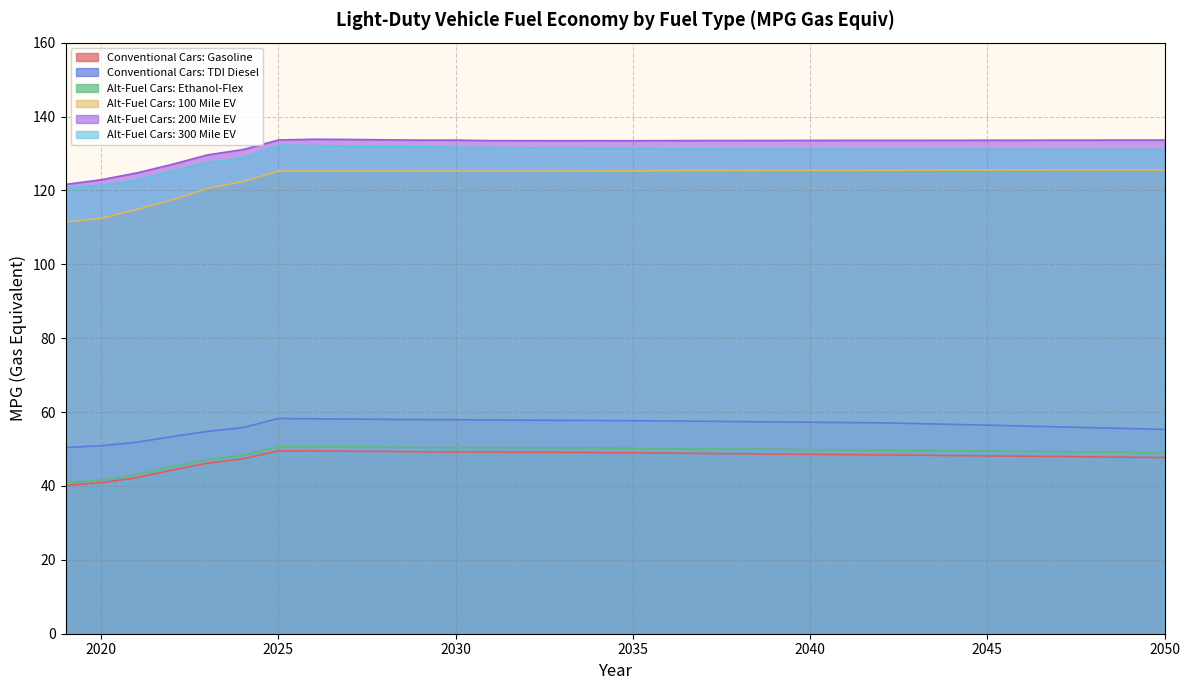

True or false: Alt-Fuel Cars: 200 Mile EV has a value of 133.6 at 2045.

True